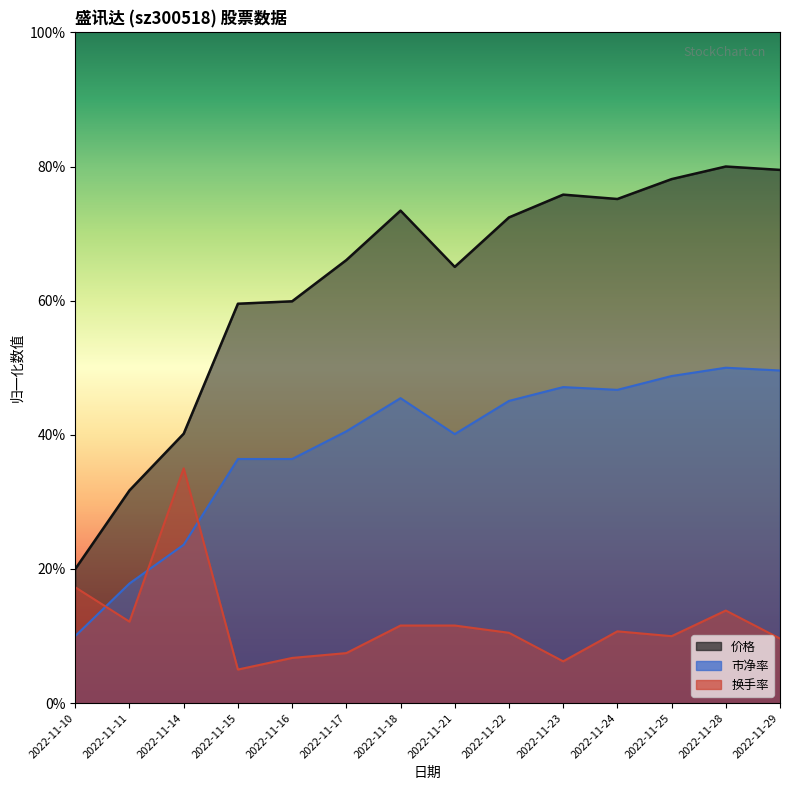

How many interior local peaks does the 市净率 series have?

3